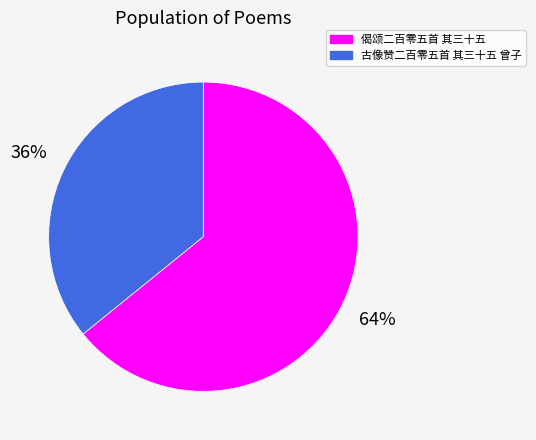

To the nearest percent, what is the combined percentage of 偈颂二百零五首 其三十五 and 古像赞二百零五首 其三十五 曾子?

100%